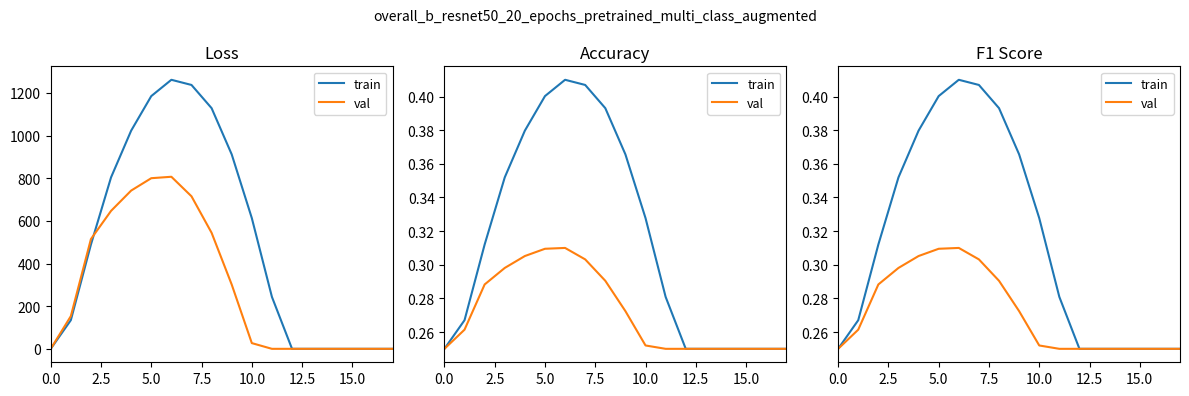

What is the highest value of the val series?

0.3